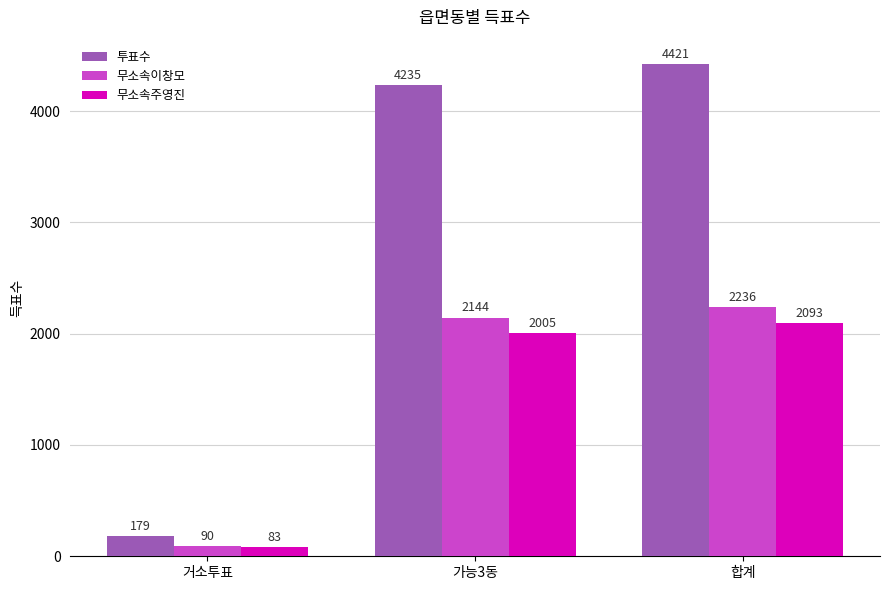

True or false: 무소속주영진 has a value of 2953 at 가능3동.

False